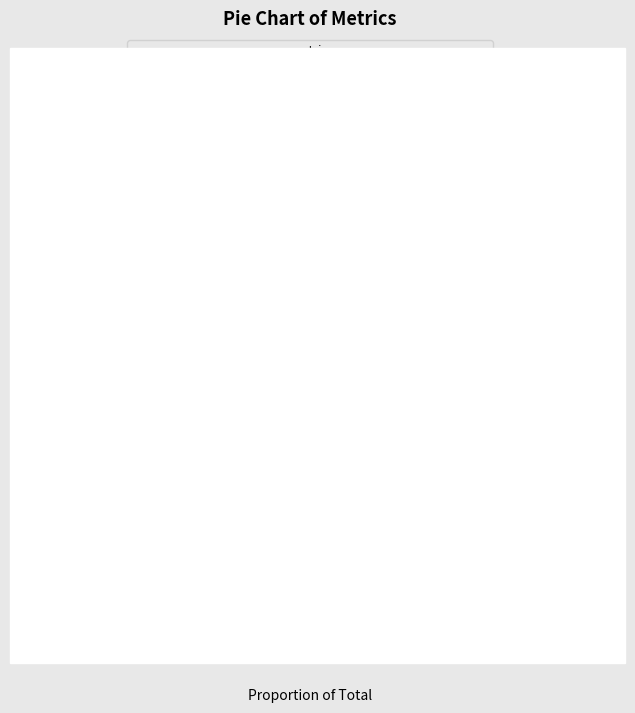

Combined, what portion of the pie is Inference Time and Training Time?

89.0%